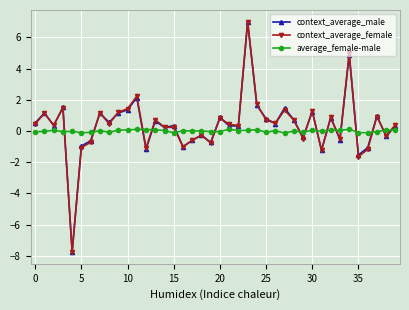

True or false: average_female-male and context_average_male intersect in this chart.

True